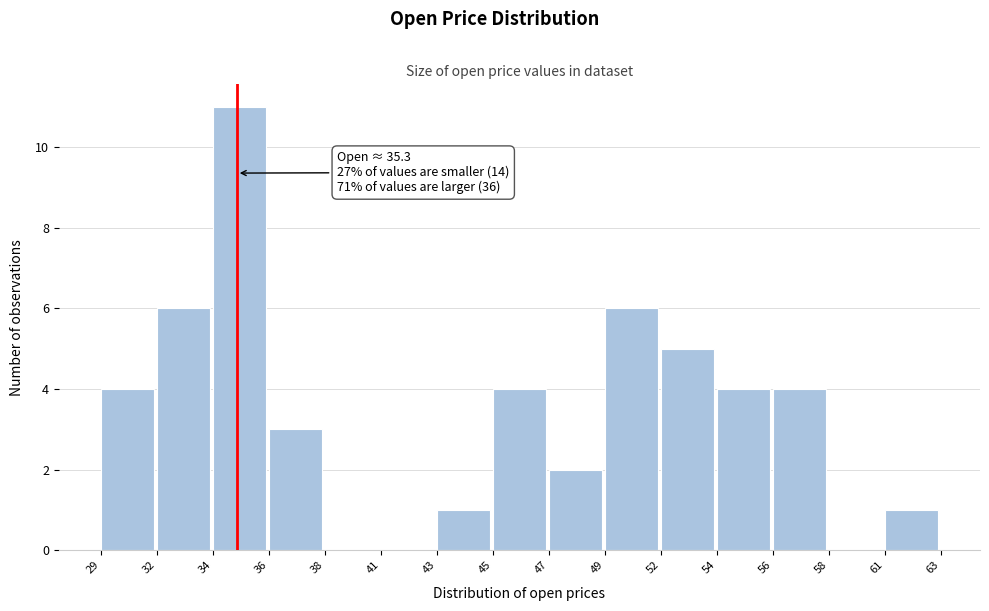

Reading right to left, what are all the values shown in this chart?

61=1	58=0	56=4	54=4	52=5	49=6	47=2	45=4	43=1	41=0	38=0	36=3	34=11	32=6	29=4